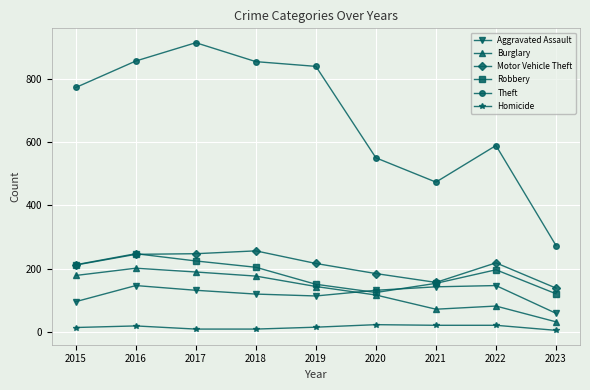

How many lines are shown in the chart?

6